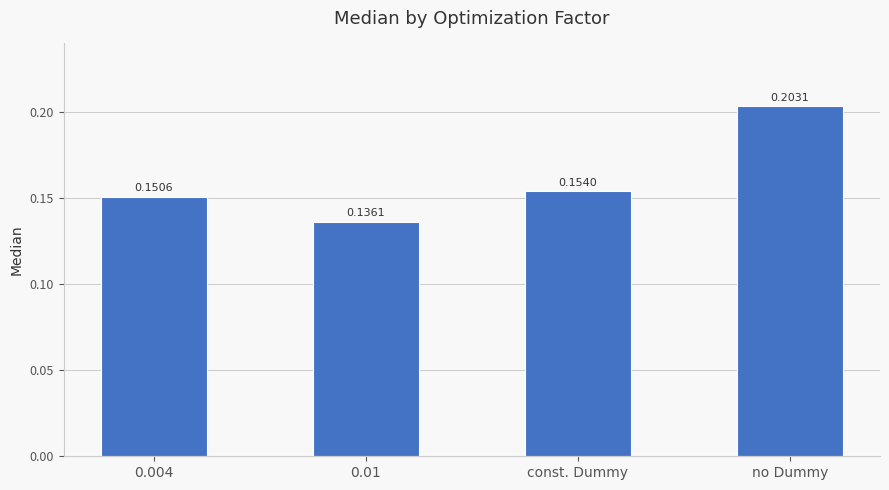

What is the label of the 1st bar from the right?

no Dummy